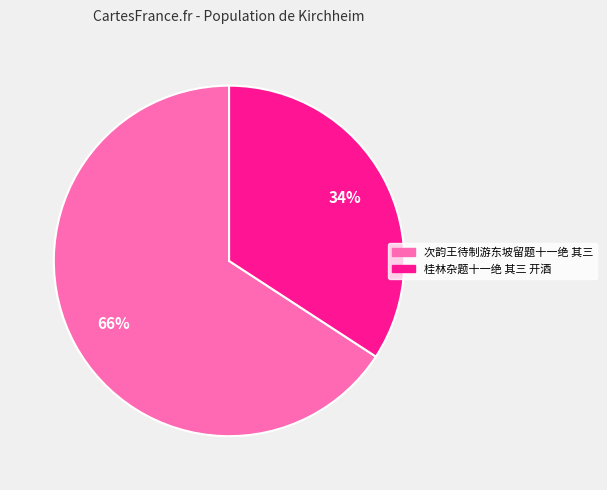

Is there a majority slice in this chart?

Yes